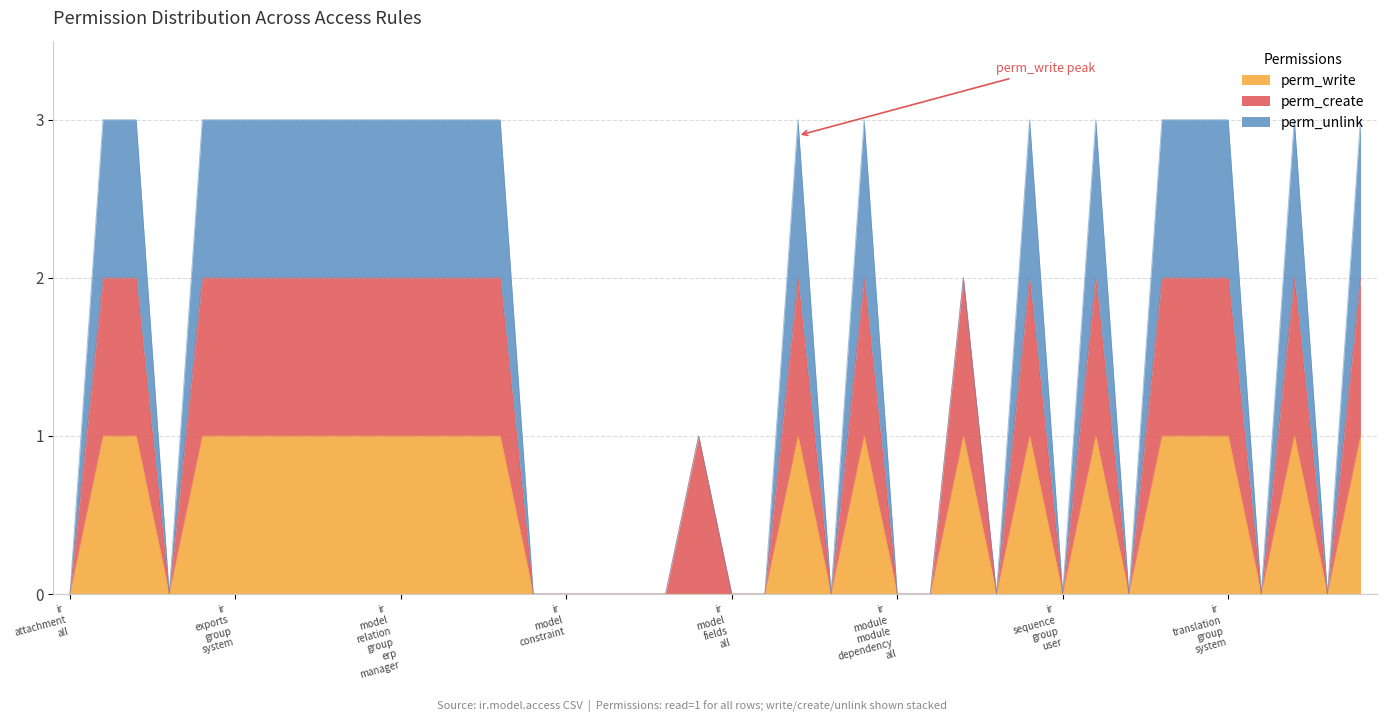

At which label does perm_write reach its peak?

ir_attachment_group_user